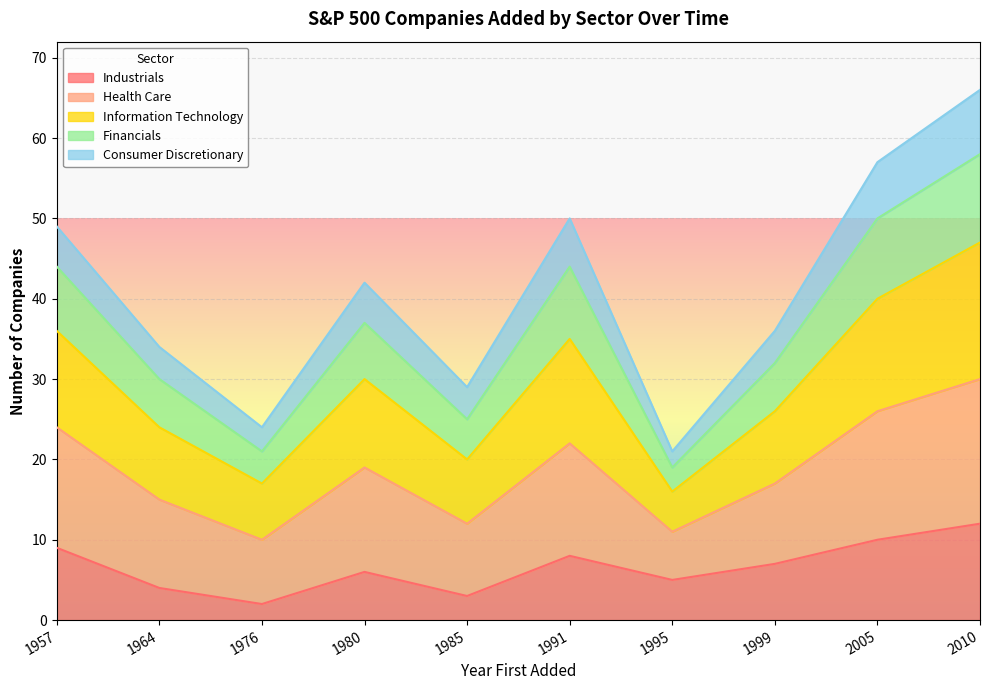

What is the total value across all series at 1985?

29